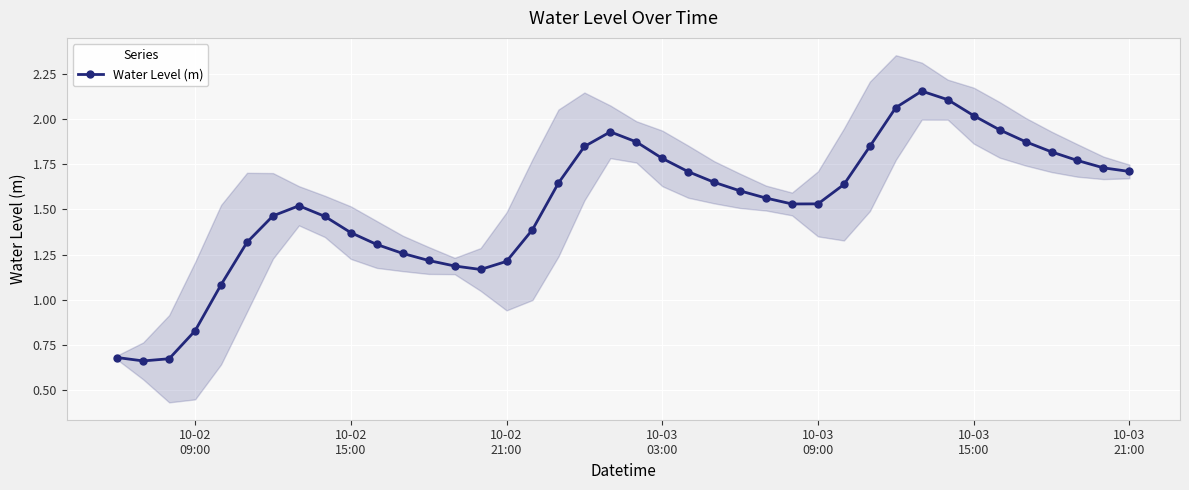

True or false: Water Level (m) has more than 0 interior local peaks.

True